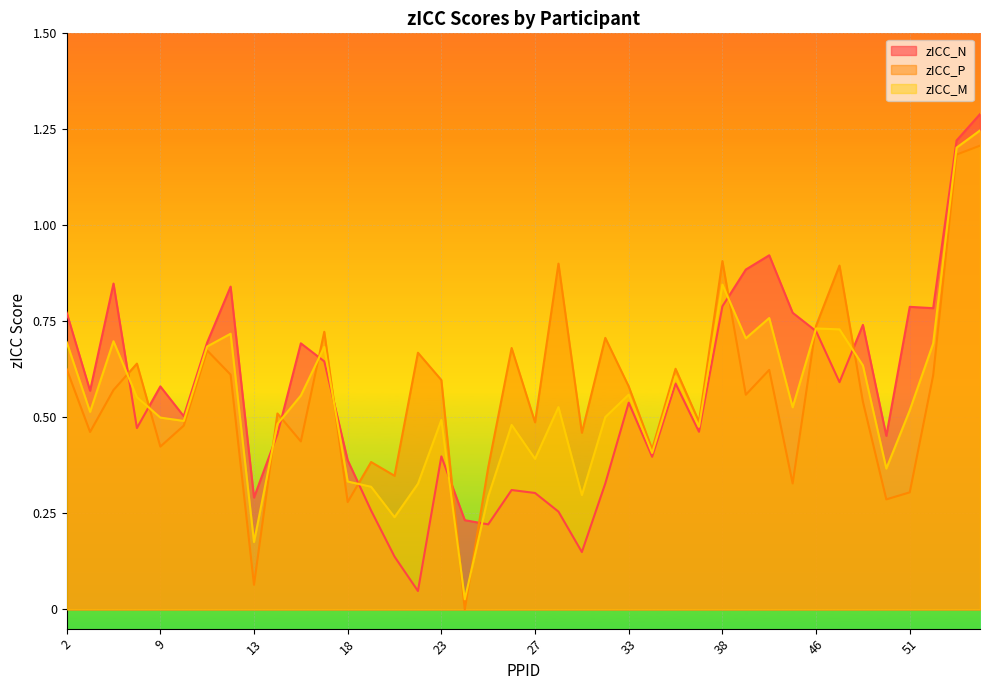

At which label does zICC_N reach its peak?

56